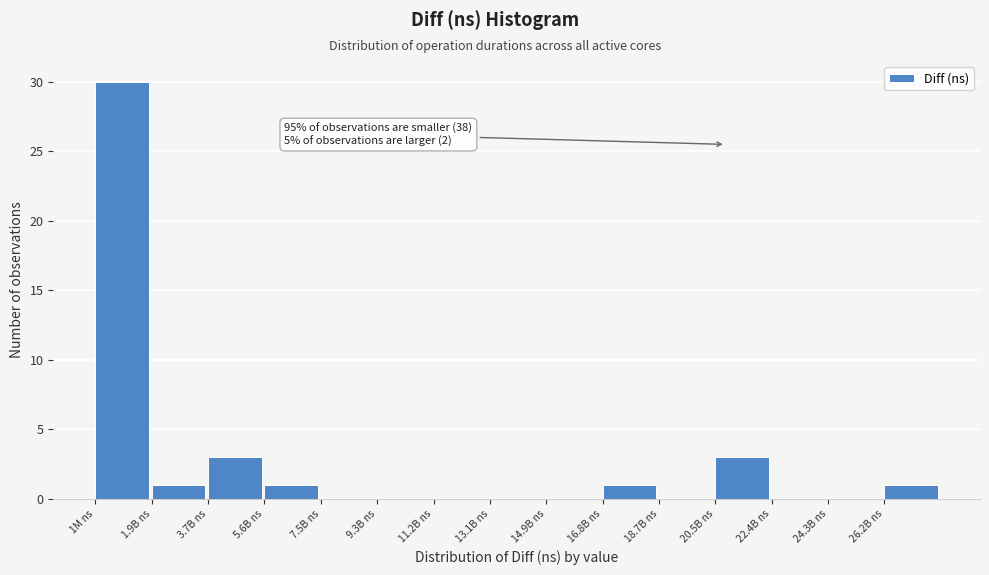

Reading left to right, extract all data points from this chart.

1M ns=30	1.9B ns=1	3.7B ns=3	5.6B ns=1	7.5B ns=0	9.3B ns=0	11.2B ns=0	13.1B ns=0	14.9B ns=0	16.8B ns=1	18.7B ns=0	20.5B ns=3	22.4B ns=0	24.3B ns=0	26.2B ns=1